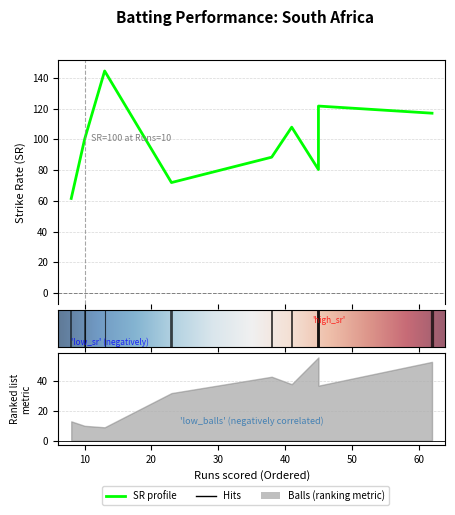

What is the approximate value of Balls at 7?

10.0